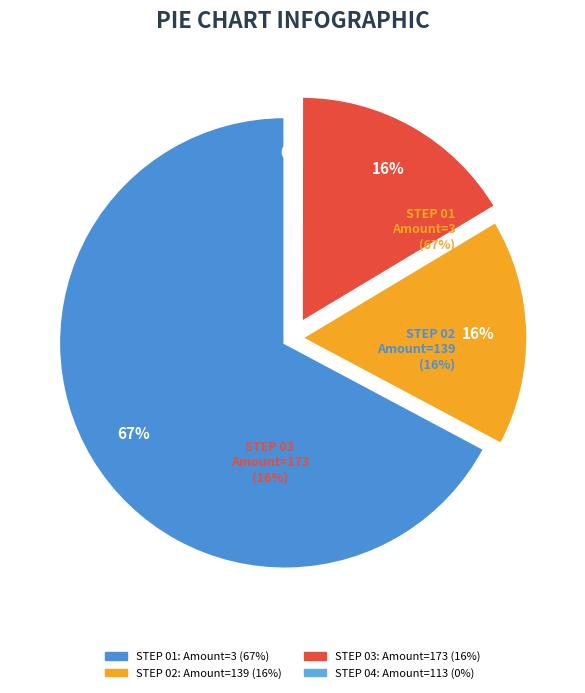

Is it true that Braised Pipira is 1% of the pie?

False